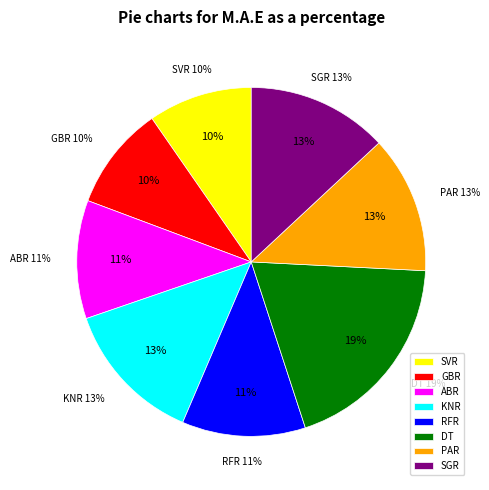

Combined, do GBR and KNR account for over 50%?

No